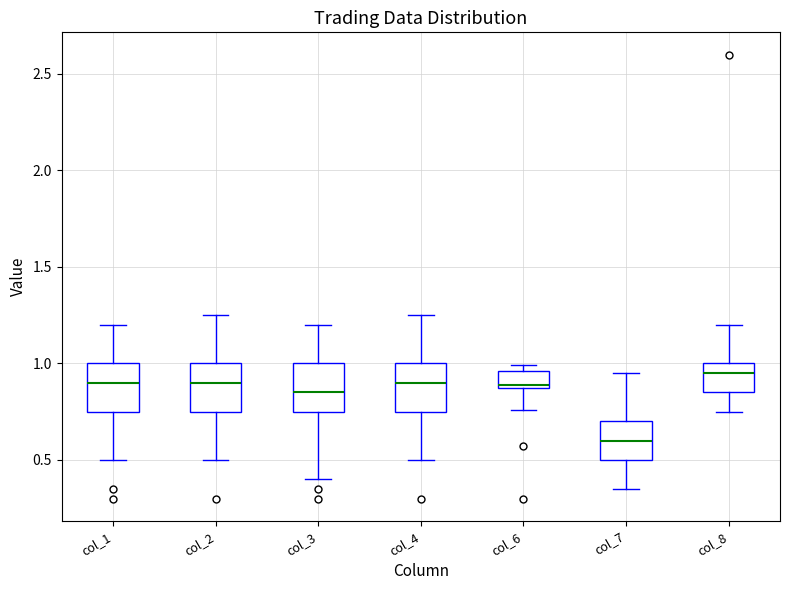

Reading left to right, read every box against the y-axis: the position of its median line, the range the box covers, and the ends of its whiskers. The values are not printed on the chart, so give them approximately, as read against the axis.

col_1: median 0.90, box 0.75 to 1.00, whiskers 0.50 to 1.20
col_2: median 0.90, box 0.75 to 1.00, whiskers 0.50 to 1.25
col_3: median 0.85, box 0.75 to 1.00, whiskers 0.40 to 1.20
col_4: median 0.90, box 0.75 to 1.00, whiskers 0.50 to 1.25
col_6: median 0.90 (just above the box's lower edge), box 0.90 to 0.95, whiskers 0.75 to 1.00
col_7: median 0.60, box 0.50 to 0.70, whiskers 0.35 to 0.95
col_8: median 0.95, box 0.85 to 1.00, whiskers 0.75 to 1.20